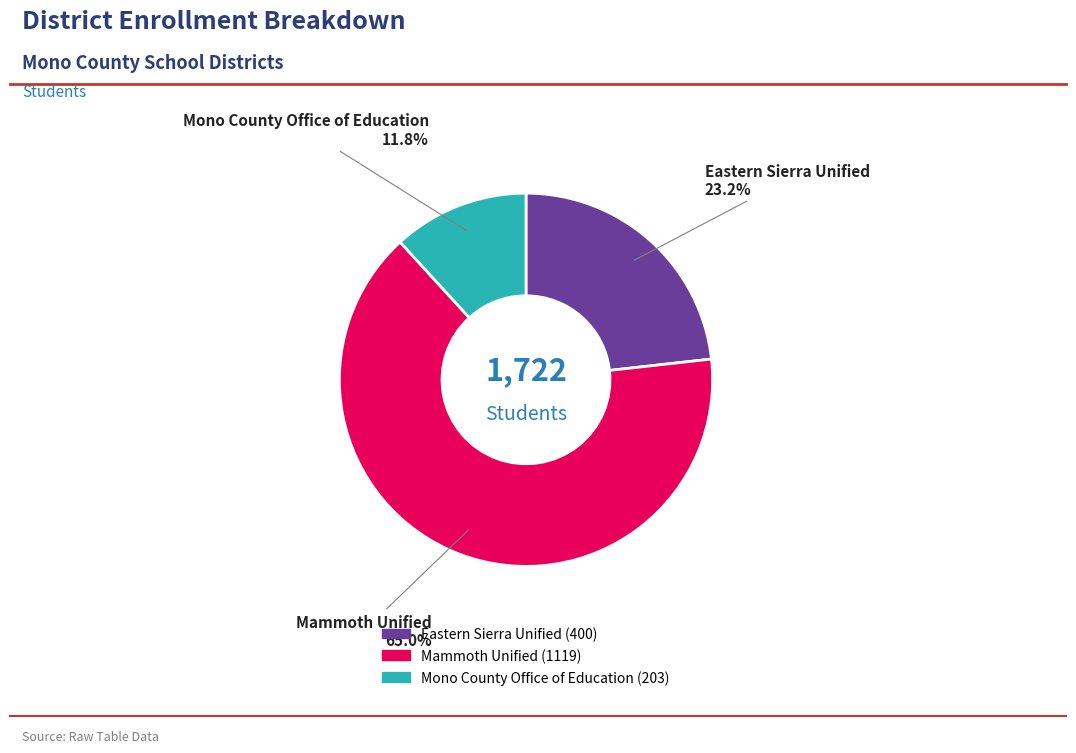

The Mono County Office of Education slice represents 19% of the pie. True or false?

False